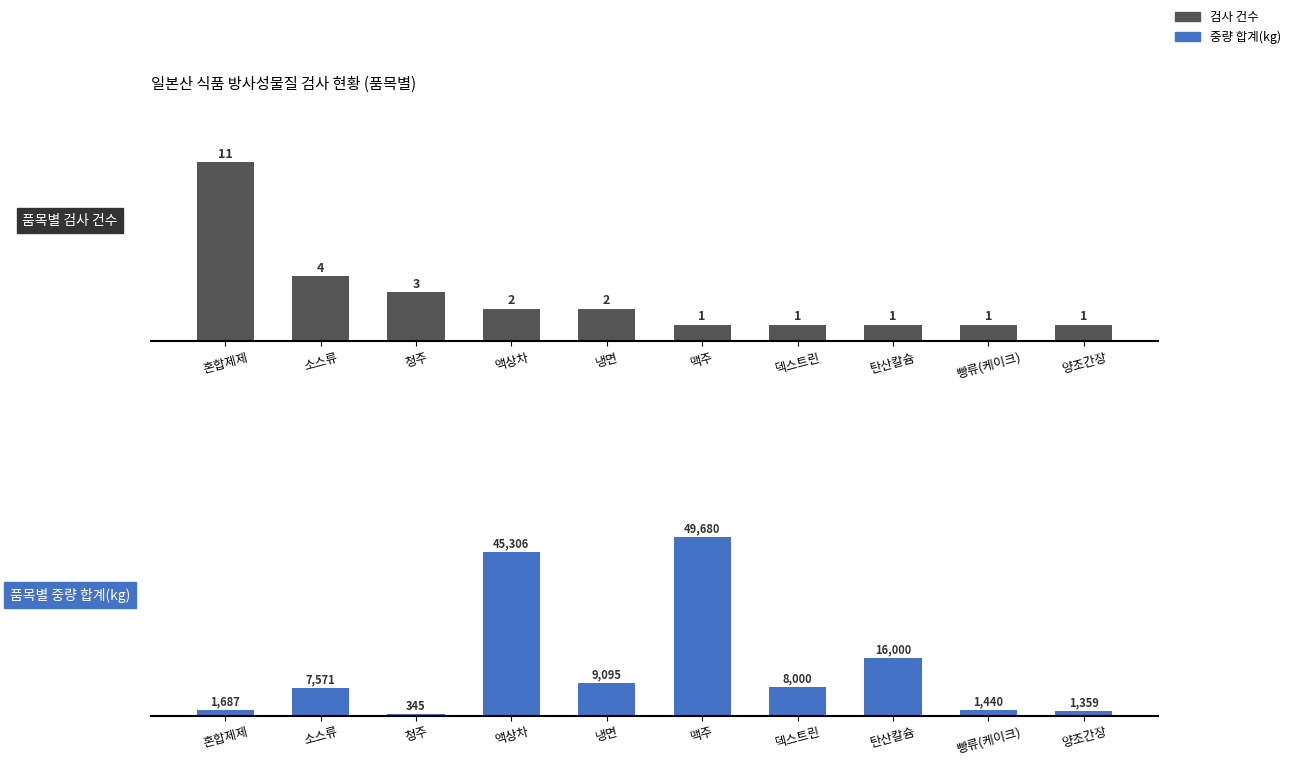

Which series has the widest spread of values?

중량 합계(kg)